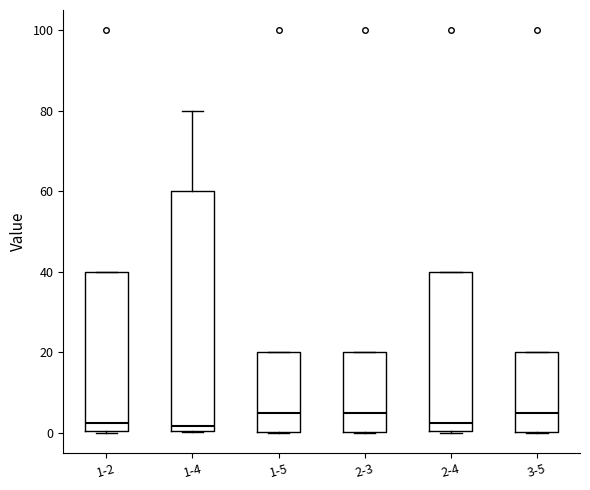

Reading left to right, transcribe this box plot: for each box, give where its median line is, the range the box spans, and where its two whiskers end, as read against the y-axis. The values are not printed on the chart, so give them approximately, as read against the axis.

1-2: median 2, box 0 to 40, whiskers 0 to 40
1-4: median 2, box 0 to 60, whiskers 0 to 80
1-5: median 6, box 0 to 20, whiskers 0 to 20
2-3: median 6, box 0 to 20, whiskers 0 to 20
2-4: median 2, box 0 to 40, whiskers 0 to 40
3-5: median 6, box 0 to 20, whiskers 0 to 20